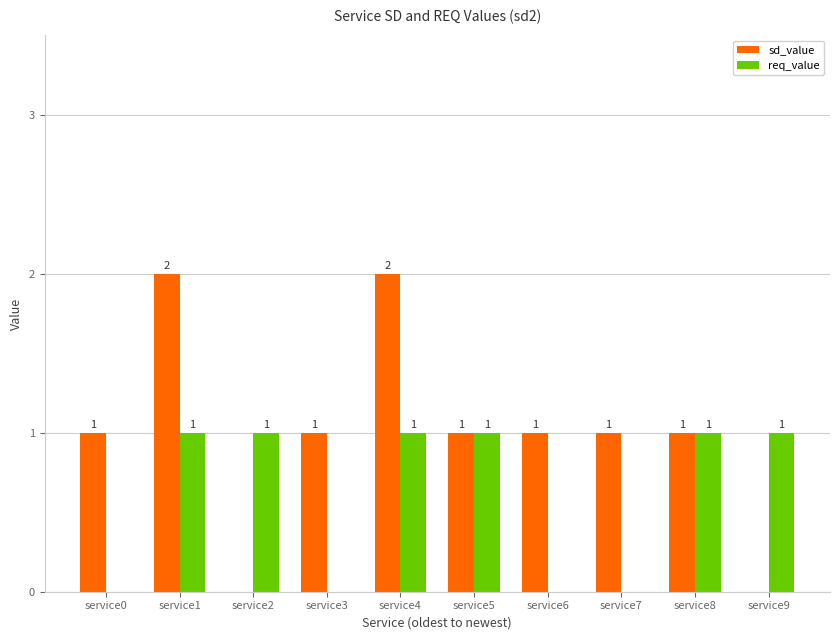

What value does the sd_value series have at service3?

1